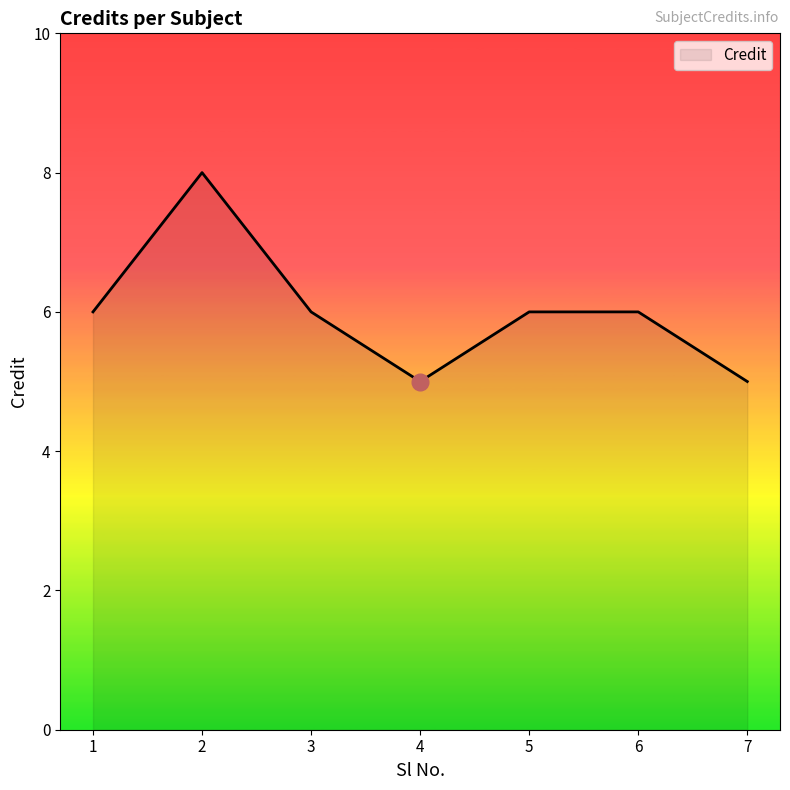

Count the values in the range 5 to 6.

6